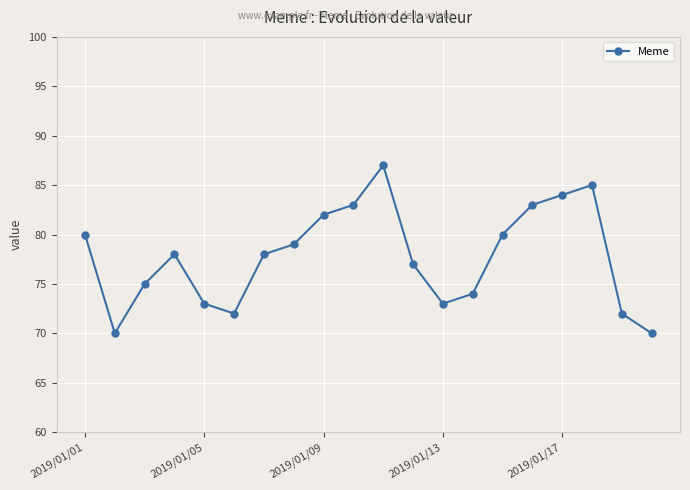

Reading left to right, transcribe all the data shown in this chart.

80	70	75	78	73	72	78	79	82	83	87	77	73	74	80	83	84	85	72	70